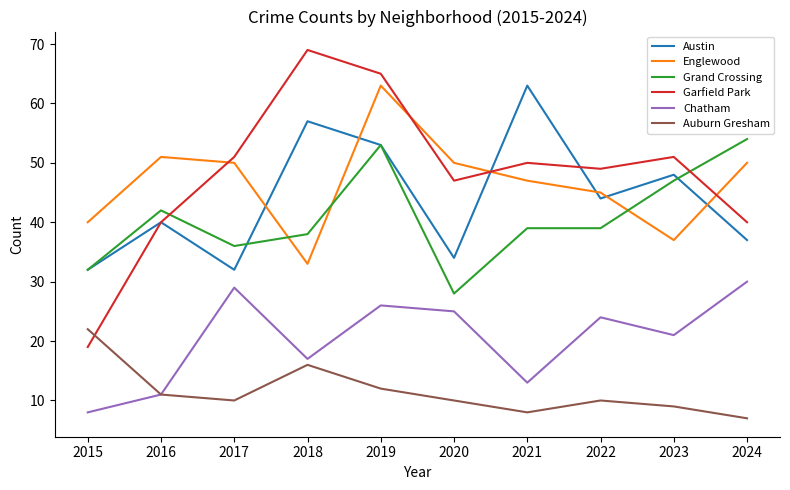

True or false: Englewood has a value of 10 at 2022.

False